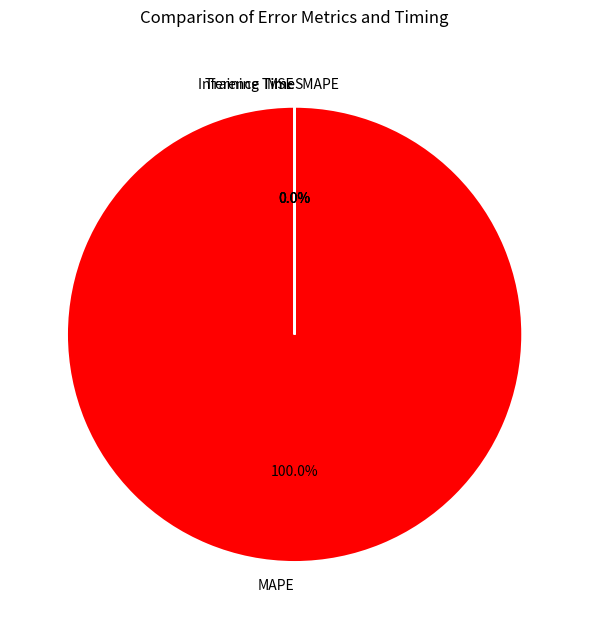

What is the smallest slice in the pie chart?

Inference Time